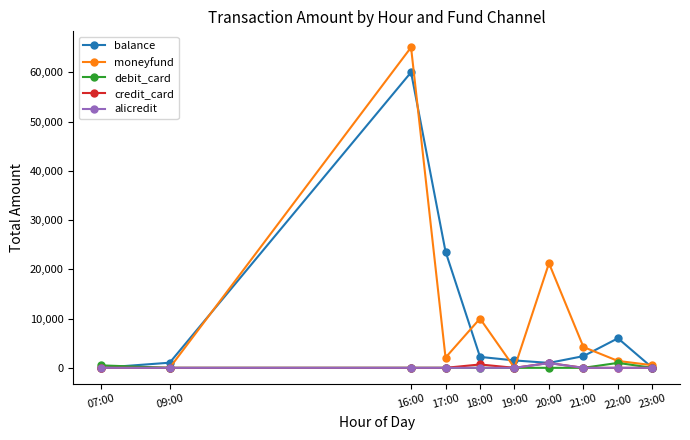

At which category is the sum across all series the highest?

16:00